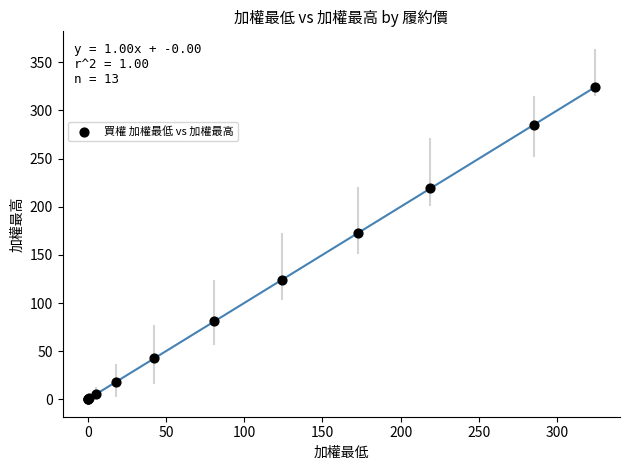

What Y value in the scatter plot is closest to 162?

173.0